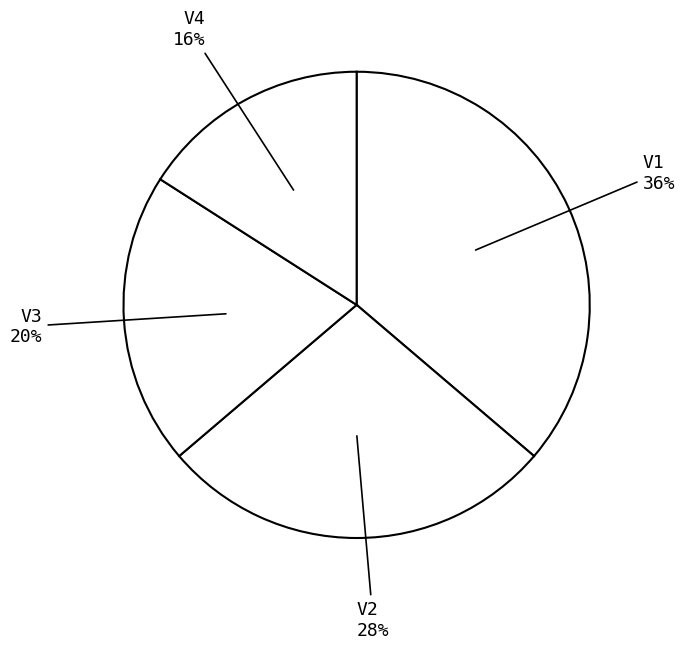

Which slice is the largest?

V1